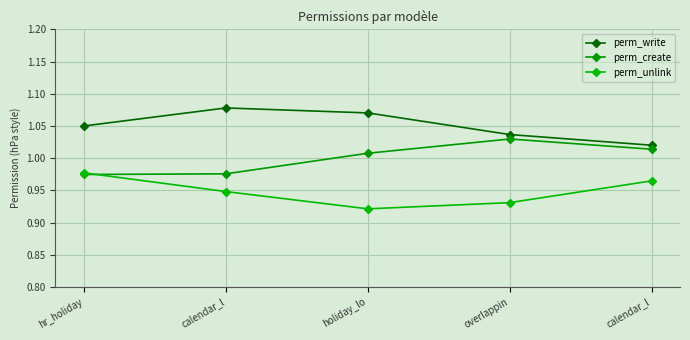

Where do perm_unlink and perm_create first cross each other?

hr_holiday and calendar_l